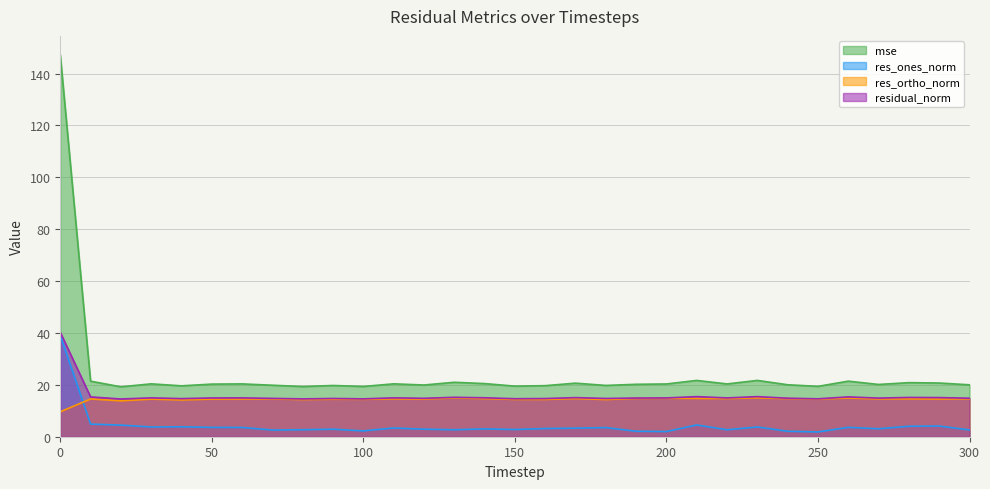

Does the chart have visible grid lines?

Yes